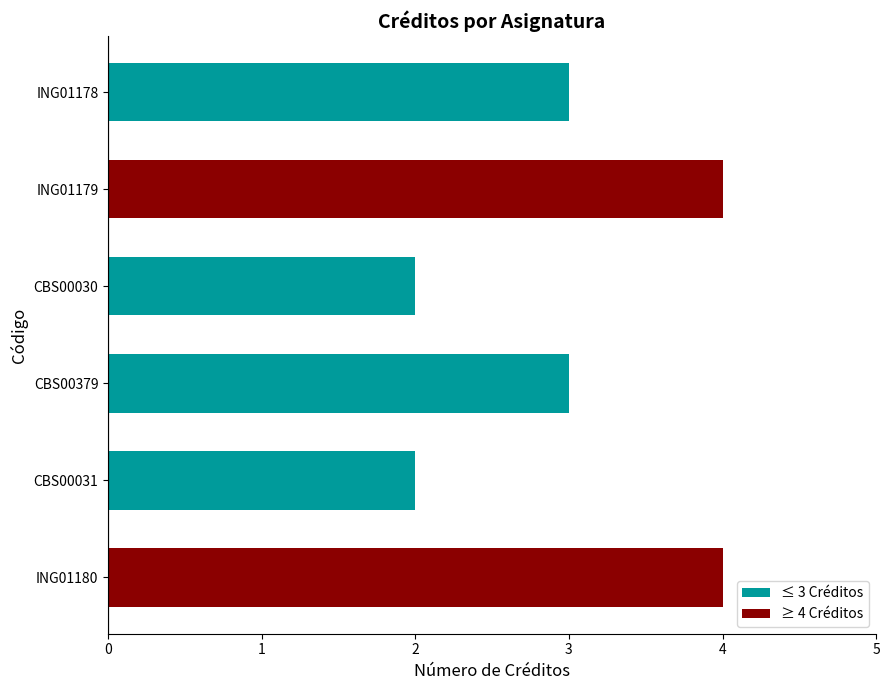

What is the sum of the values at CBS00379 and CBS00031?

5